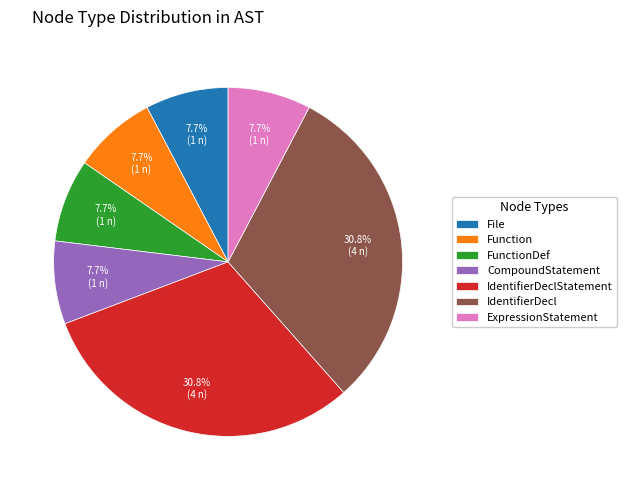

Combined, what portion of the pie is File and Function?

15.4%